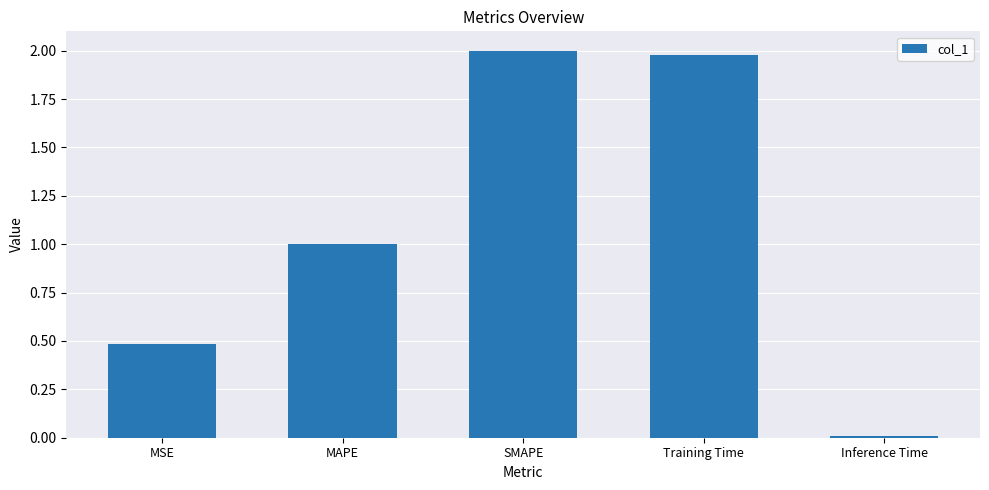

What is the average value?

1.1